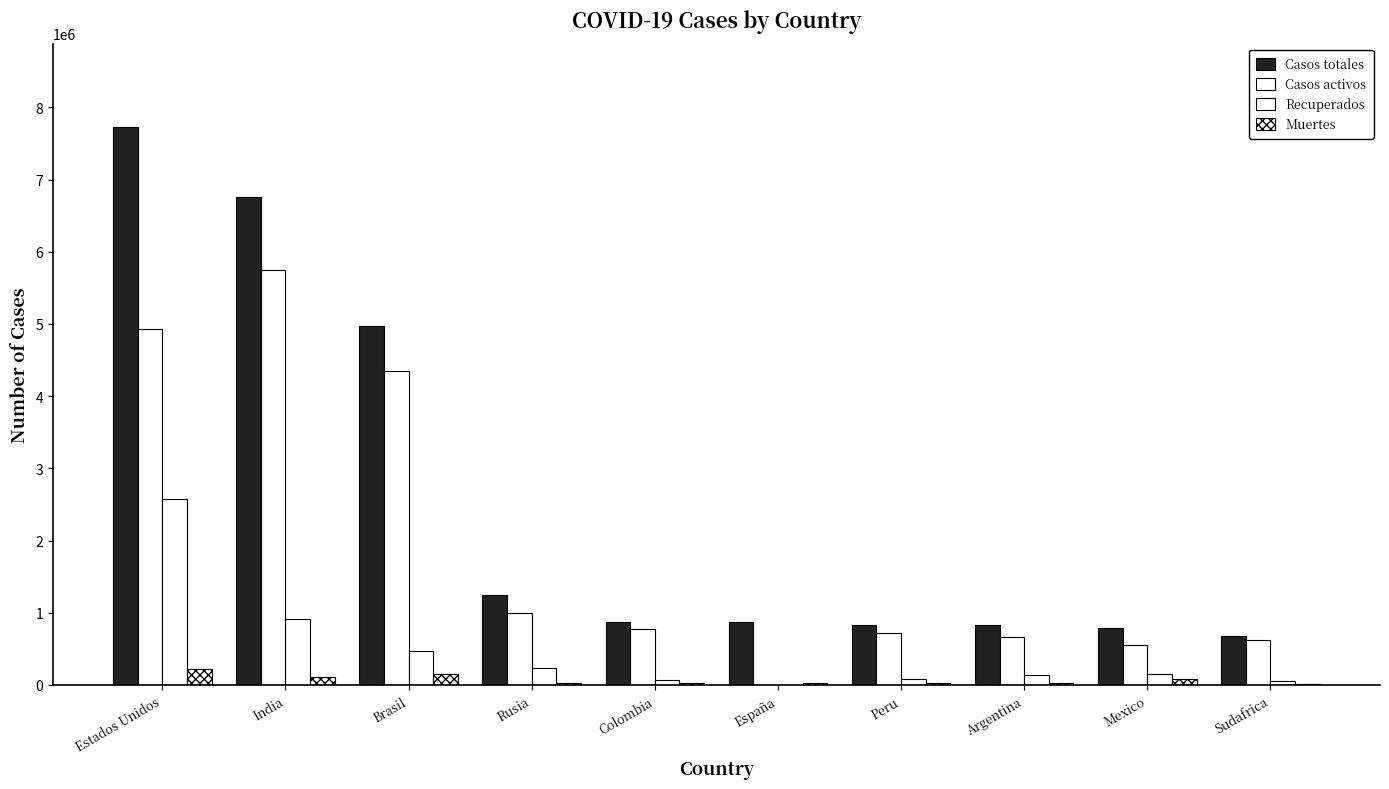

What is the difference between the maximum and minimum values in the Muertes series?

198746